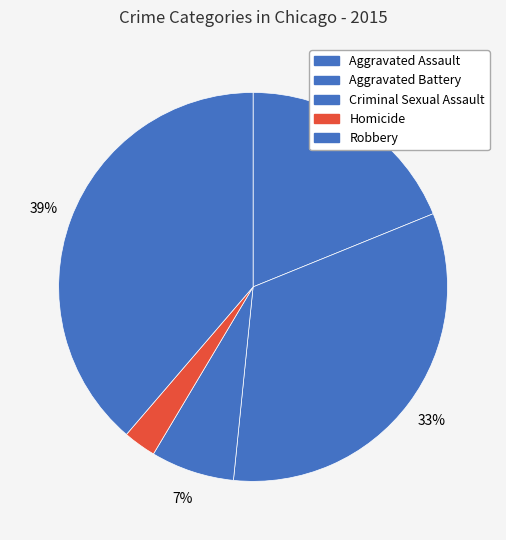

Which slice is the smallest?

Homicide